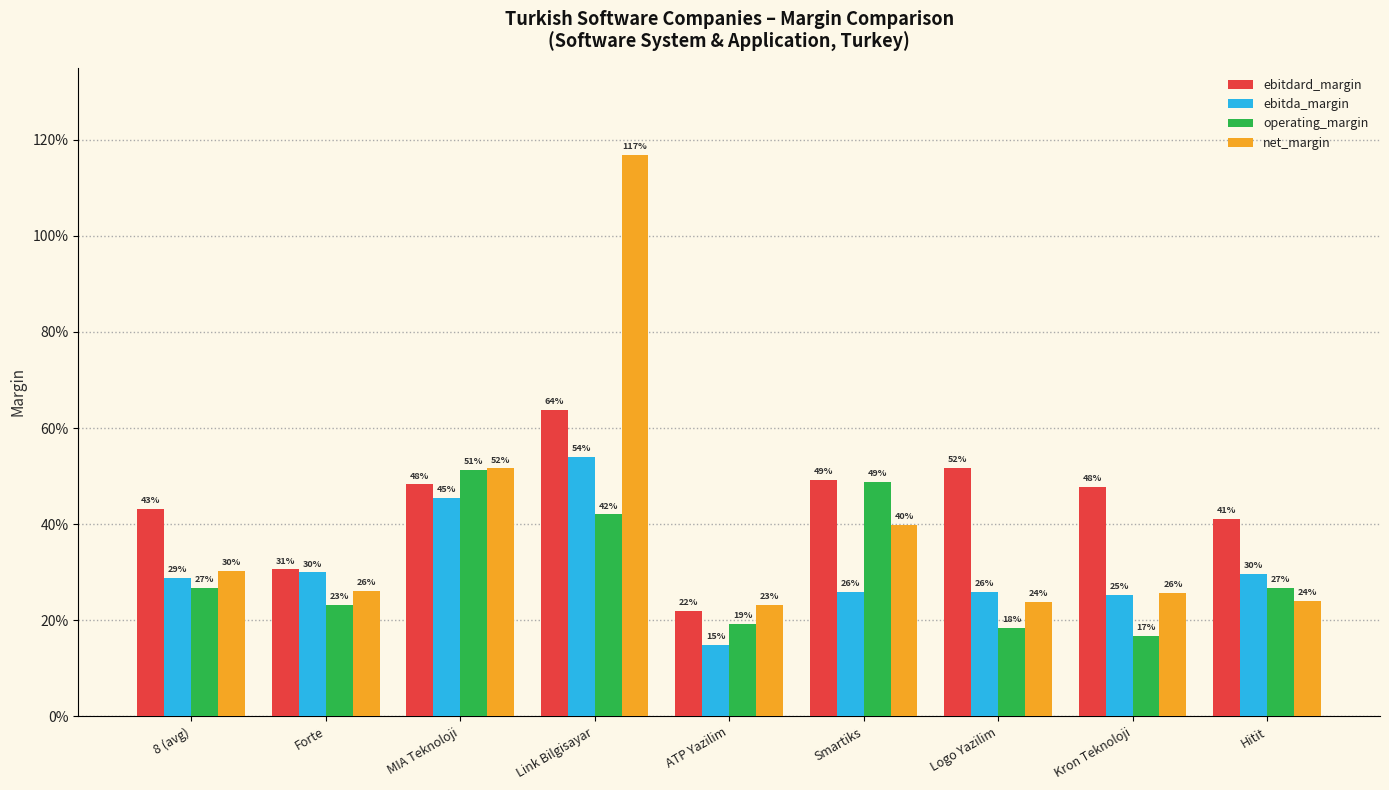

Which series has the widest spread of values?

net_margin